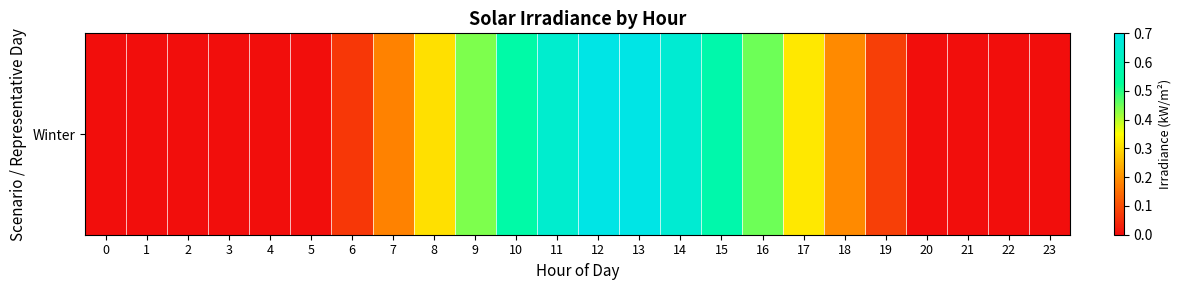

List the labels in order of value, smallest first.

0, 1, 2, 3, 4, 5, 20, 21, 22, 23, 6, 19, 7, 18, 8, 17, 9, 16, 10, 15, 11, 14, 12, 13